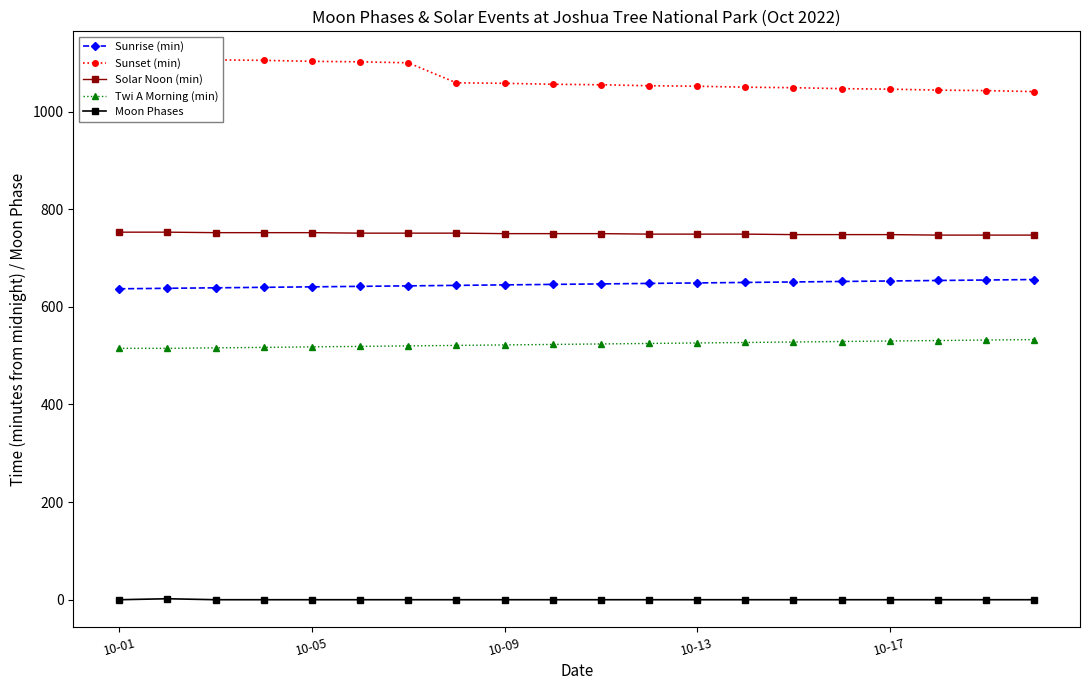

What is the difference between the maximum and minimum values in the Sunset (min) series?

68